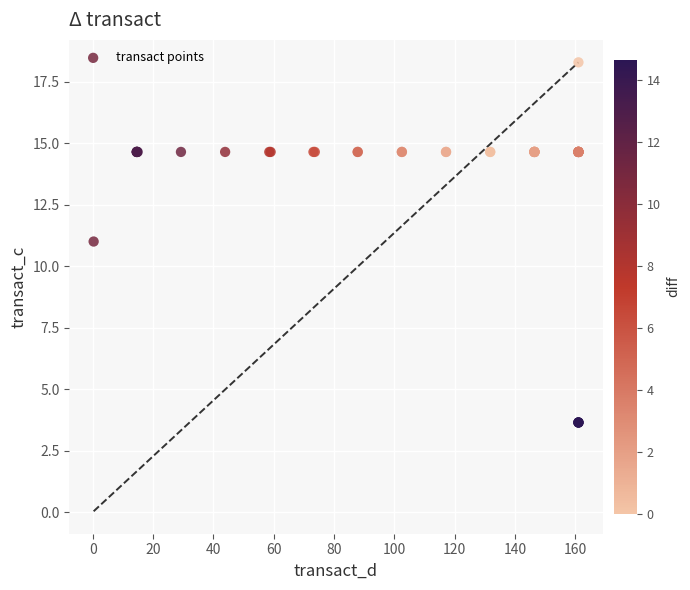

What Y value in the scatter plot is closest to 10?

11.0